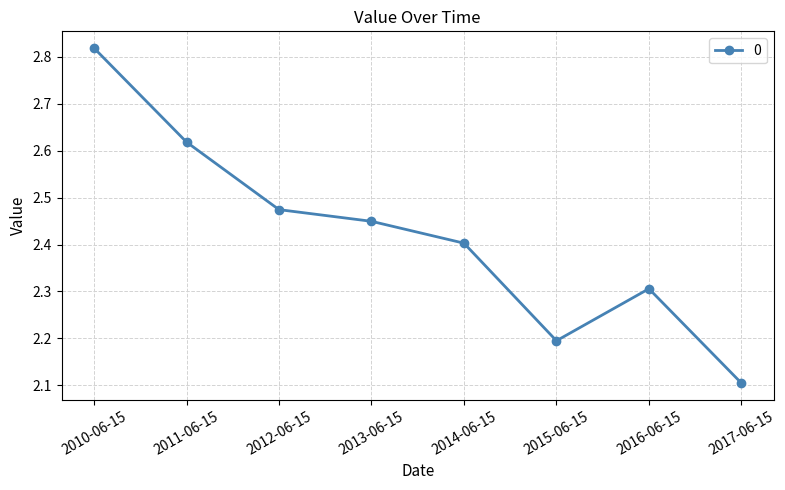

Between 2017-06-15 and 2010-06-15, which is larger?

2010-06-15